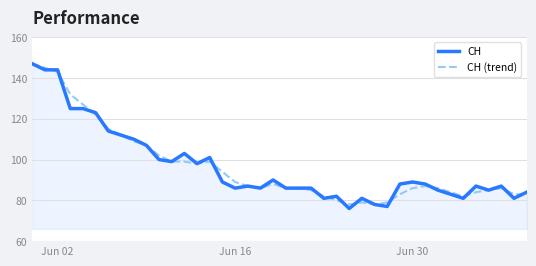

Which series has the widest spread of values?

CH